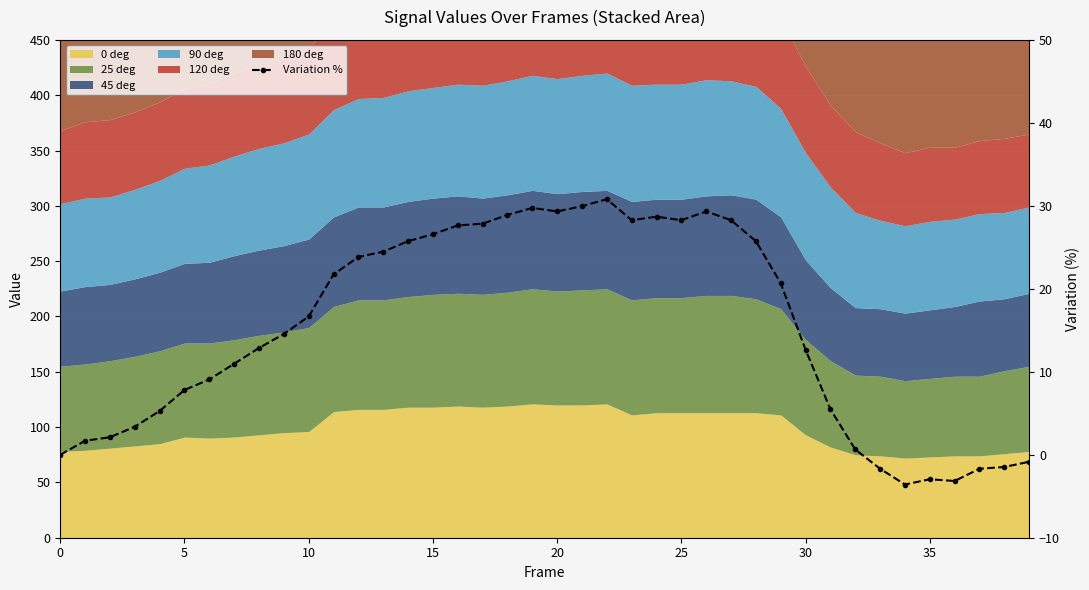

The chart shows a value of 40.8 at 15. True or false?

False